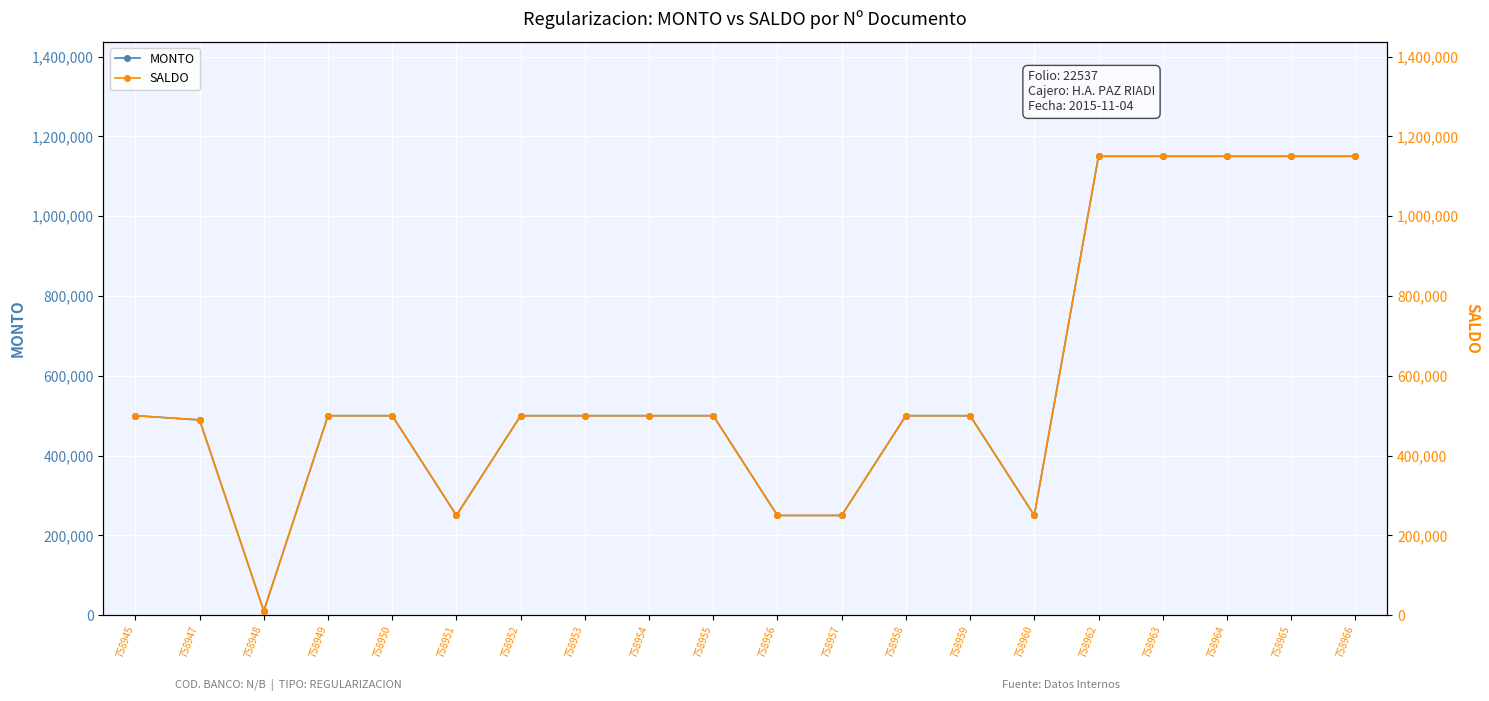

How many data points does each series have?

20